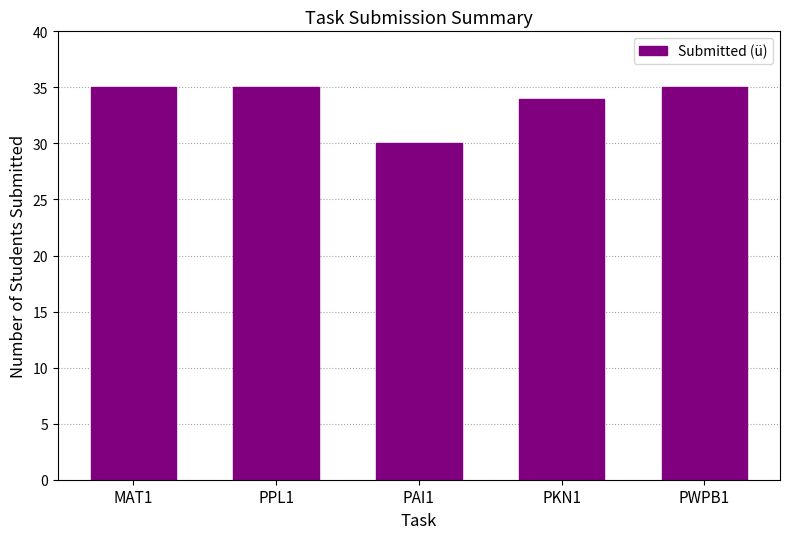

What is the difference between the second highest and second lowest values?

1